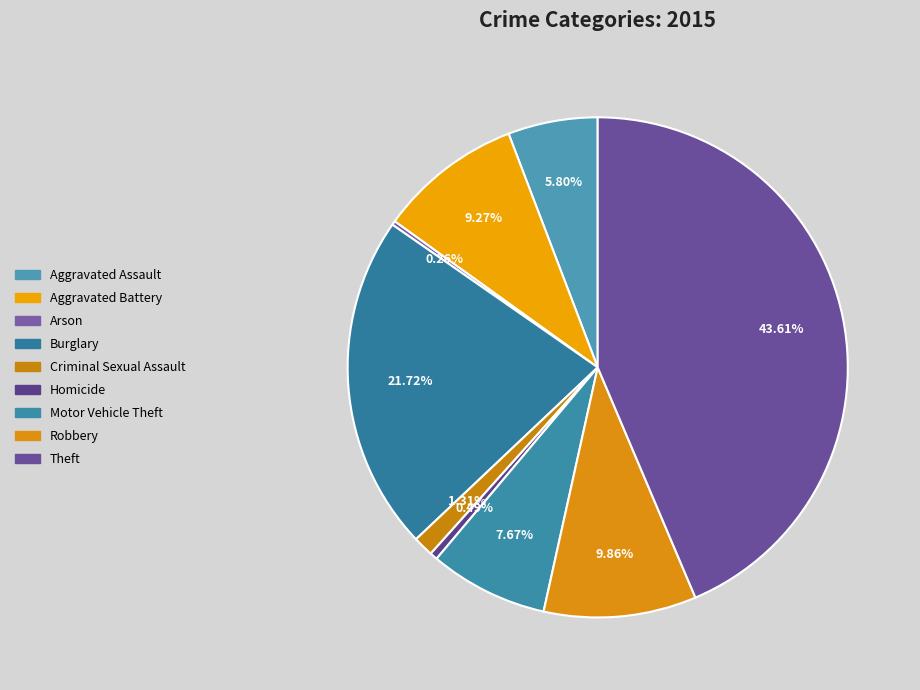

Does Theft represent more than half of the total?

No